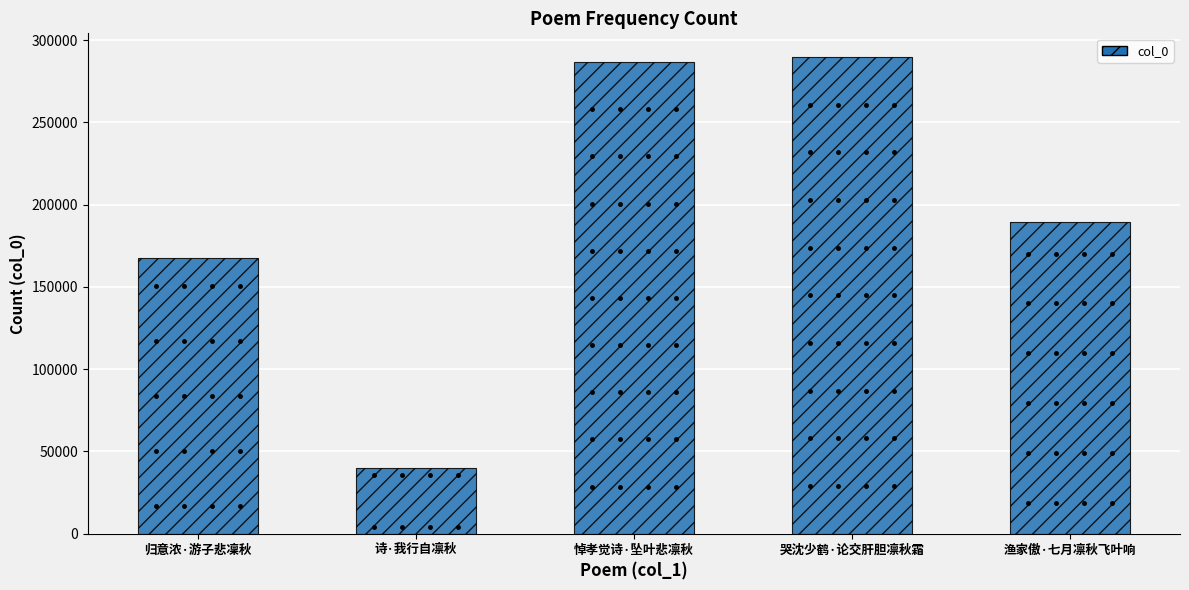

Rank the categories by value from lowest to highest.

诗·我行自凛秋, 归意浓·游子悲凜秋, 渔家傲·七月凛秋飞叶响, 悼孝觉诗·坠叶悲凛秋, 哭沈少鹤·论交肝胆凛秋霜